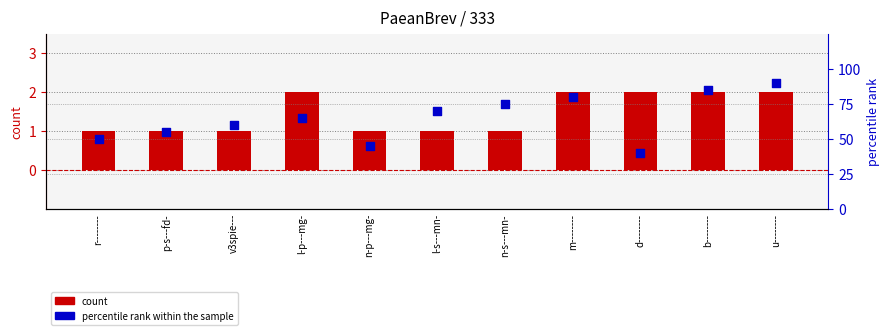

Is the value of count at n-s---mn- greater than the value of percentile rank within the sample at n-s---mn-?

No